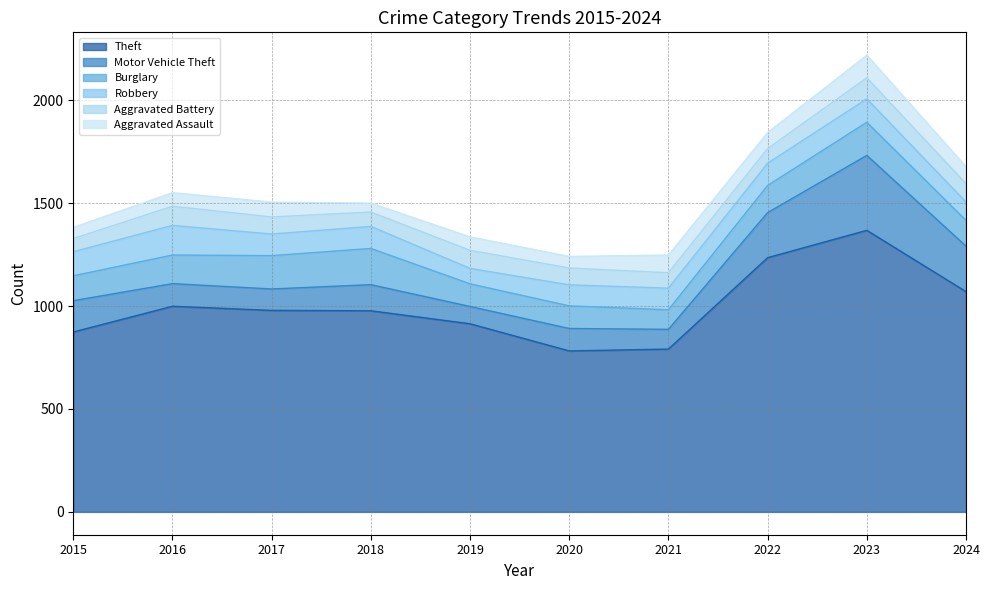

Which category has the lowest value in the Burglary series?

2021